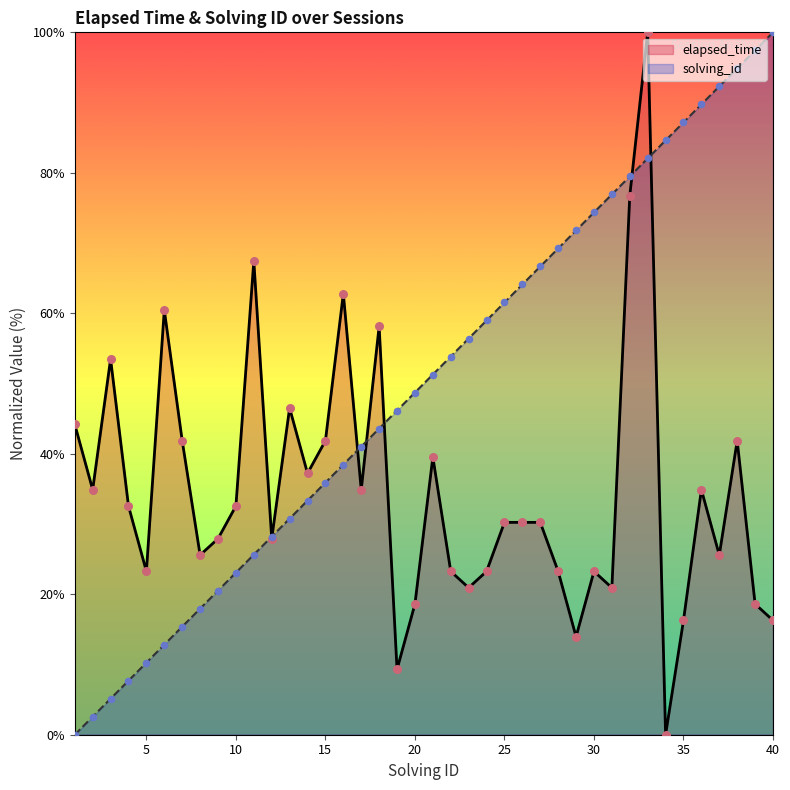

What is the total value across all series at 32?

156.2